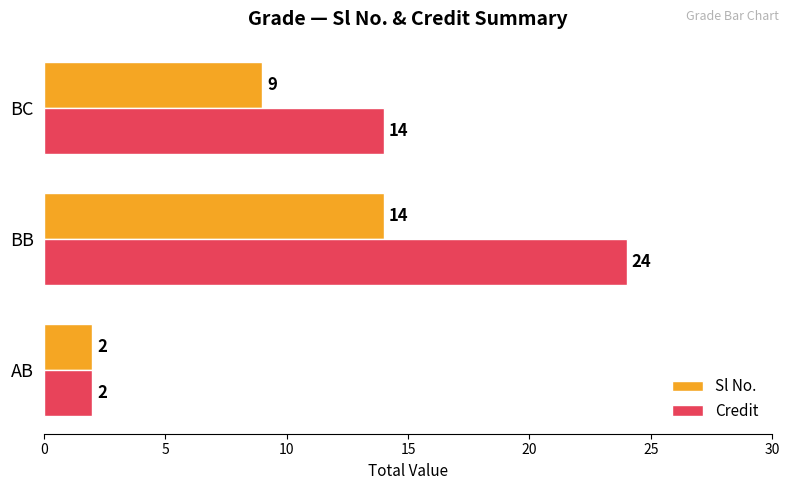

Between AB and BB, which series saw the biggest shift?

Credit